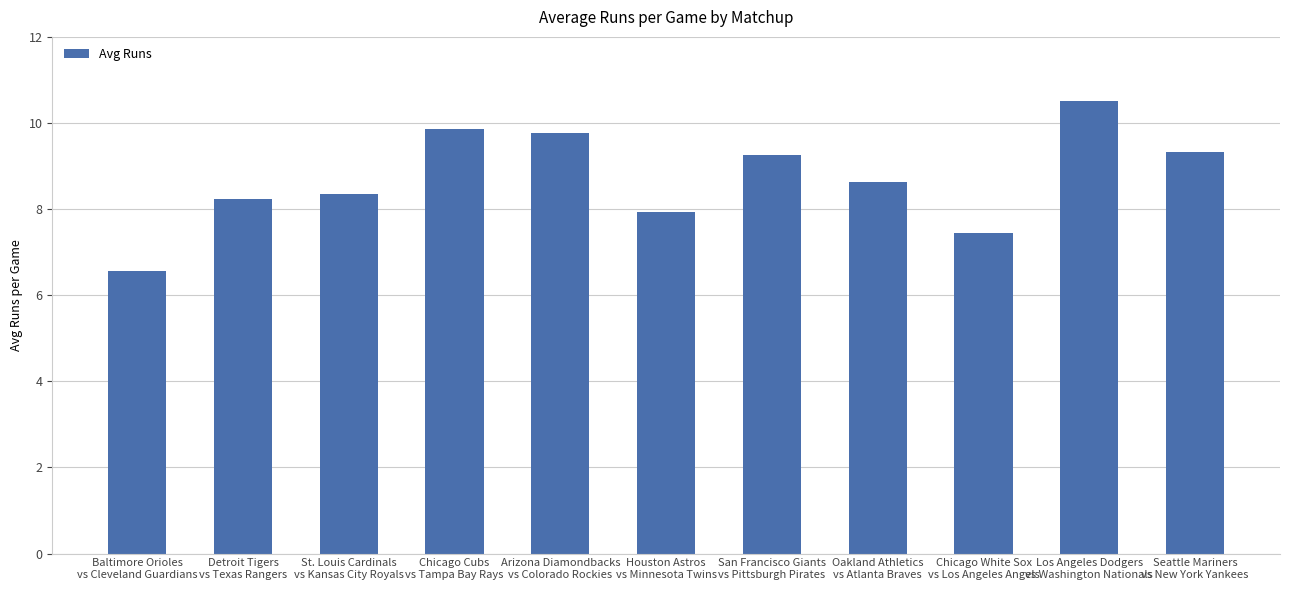

What is the difference between the values at Chicago Cubs
vs Tampa Bay Rays and St. Louis Cardinals
vs Kansas City Royals?

1.5